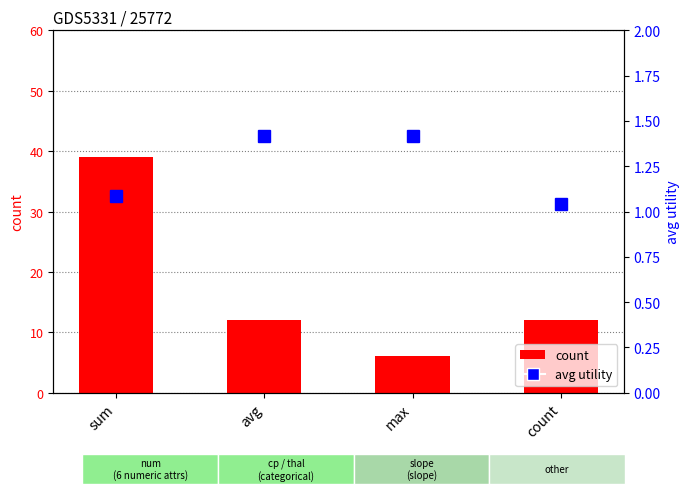

What is the maximum value shown in the chart?

39.0